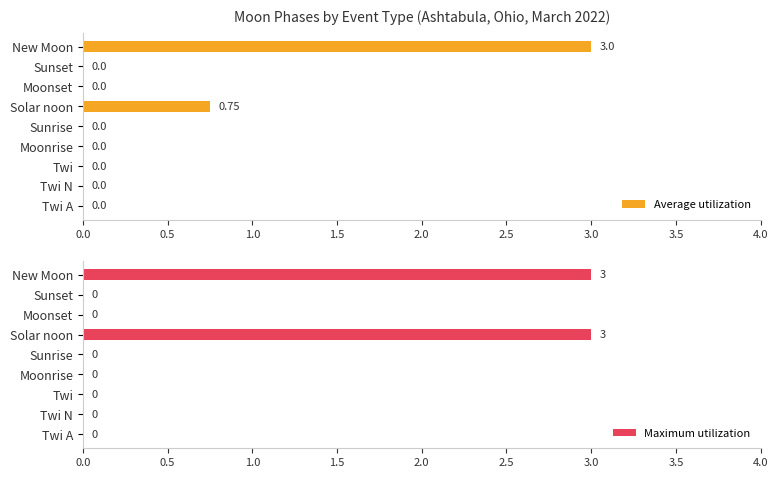

Rank the series by their maximum value, from lowest to highest.

Average utilization, Maximum utilization